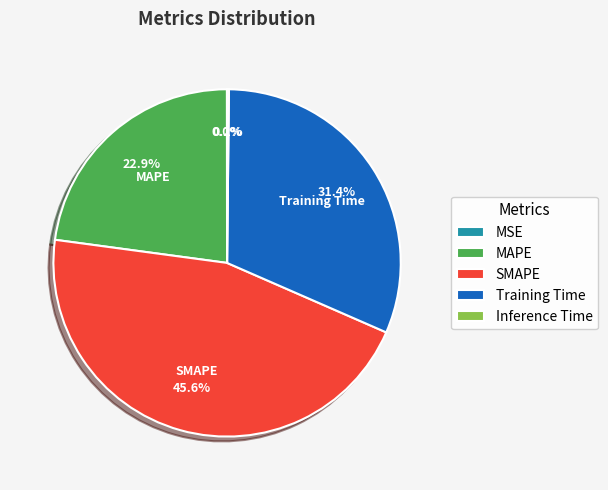

Which has a higher value, MAPE or SMAPE?

SMAPE